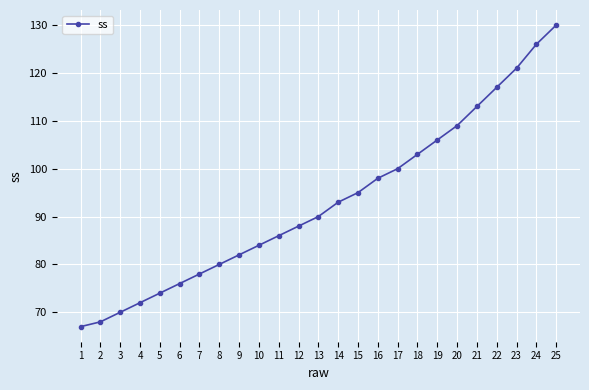

Does the chart display data point markers on the line(s)?

Yes